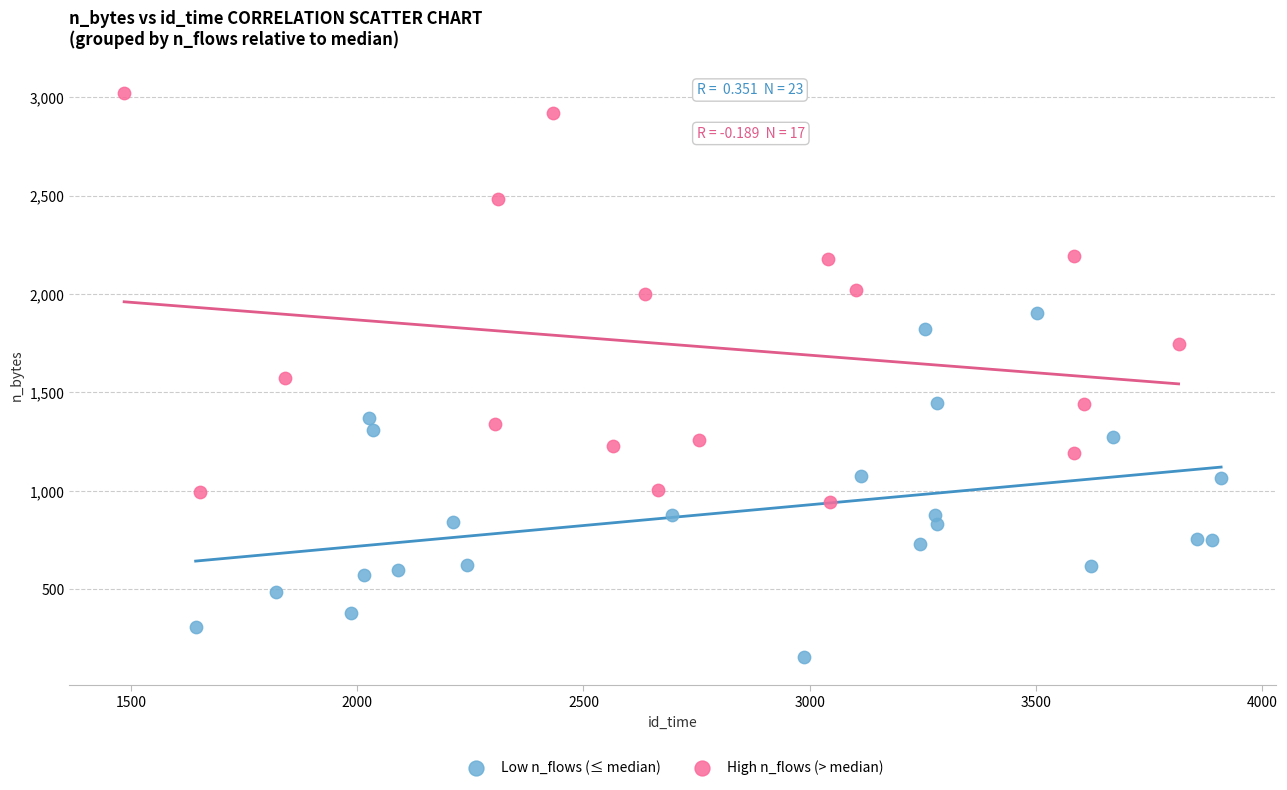

Which series reaches the minimum Y coordinate?

Low n_flows (≤ median)